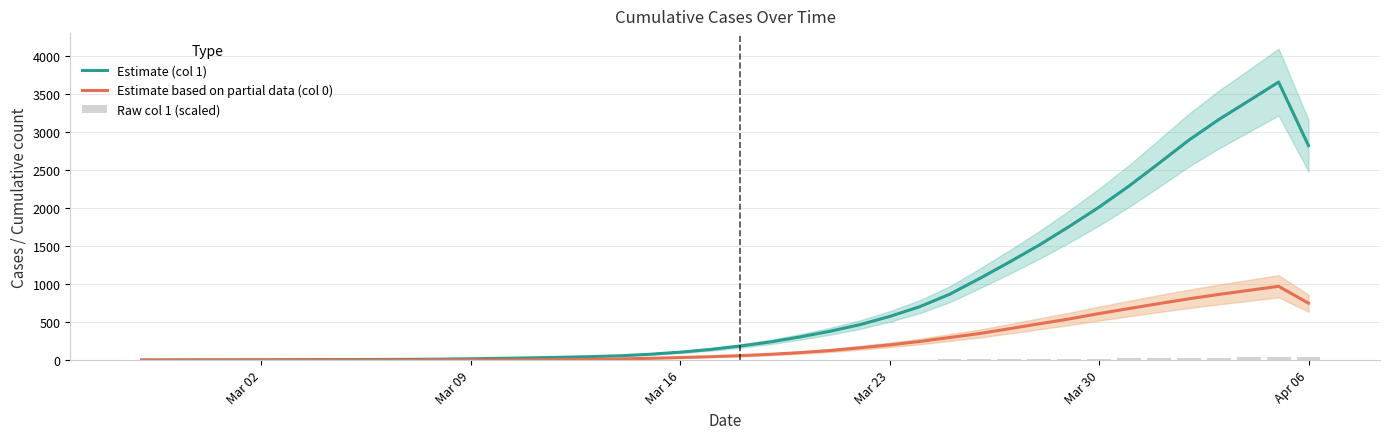

How many groups of bars are there?

40